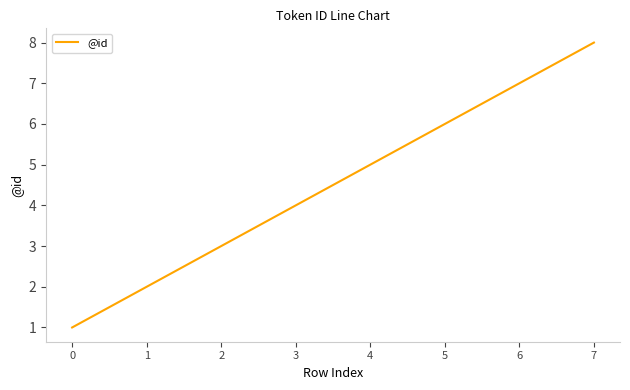

True or false: the data shows 3 at 5.

False